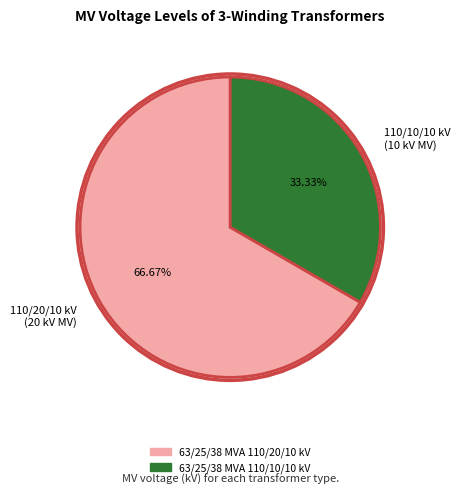

Is there a majority slice in this chart?

Yes